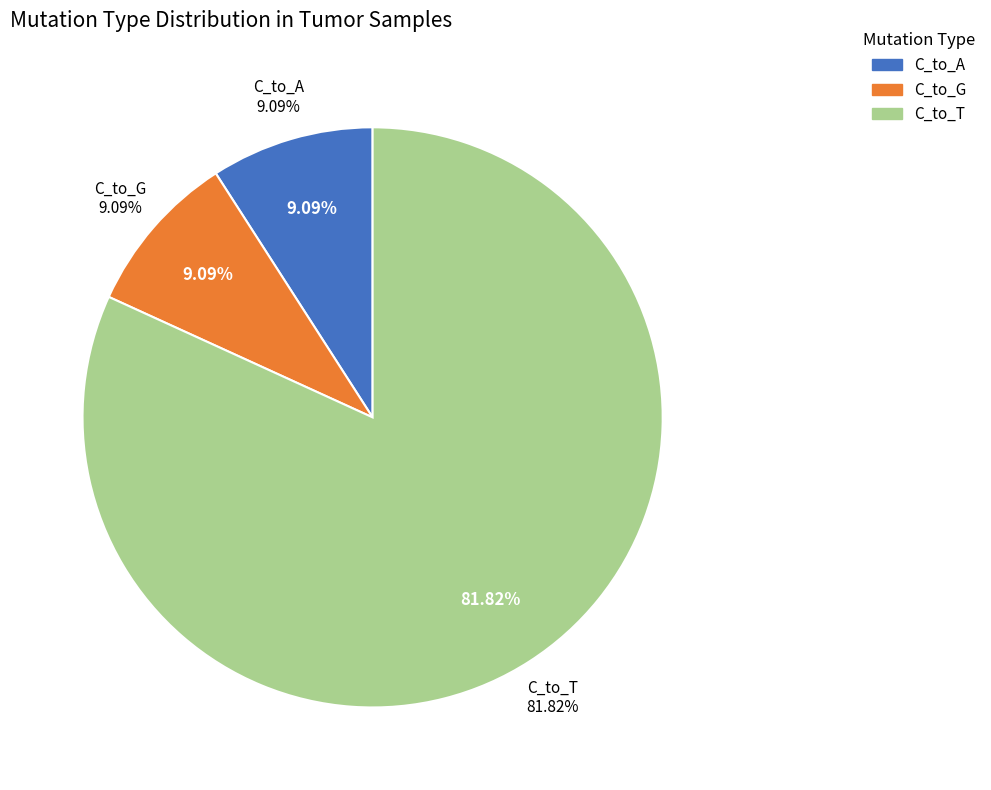

Is it true that T_to_C is 1% of the pie?

False